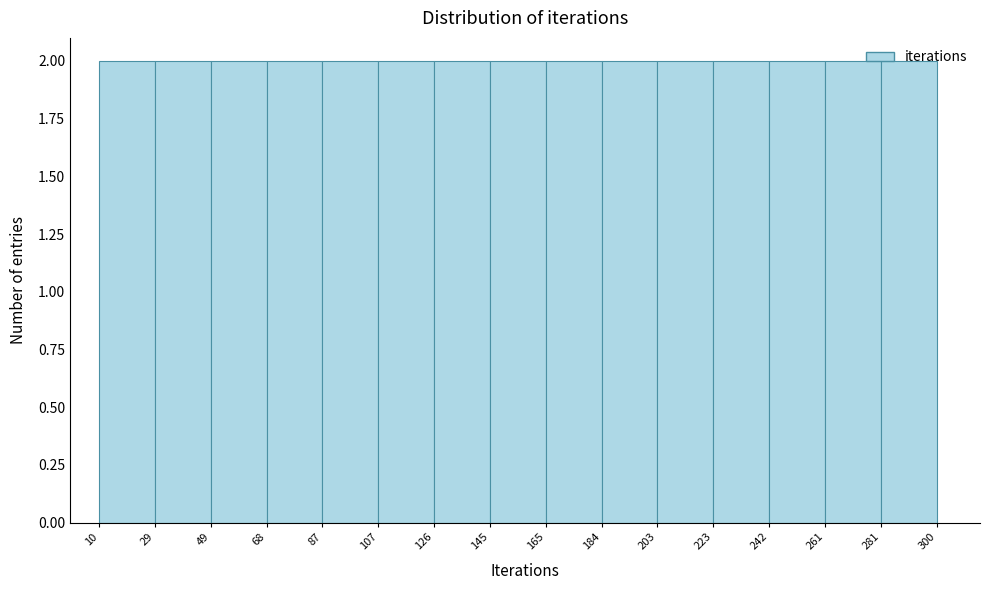

What is the height of the bar covering 165 to 184 on the x-axis? The values are not printed on the chart, so give them approximately, as read against the axis.

2